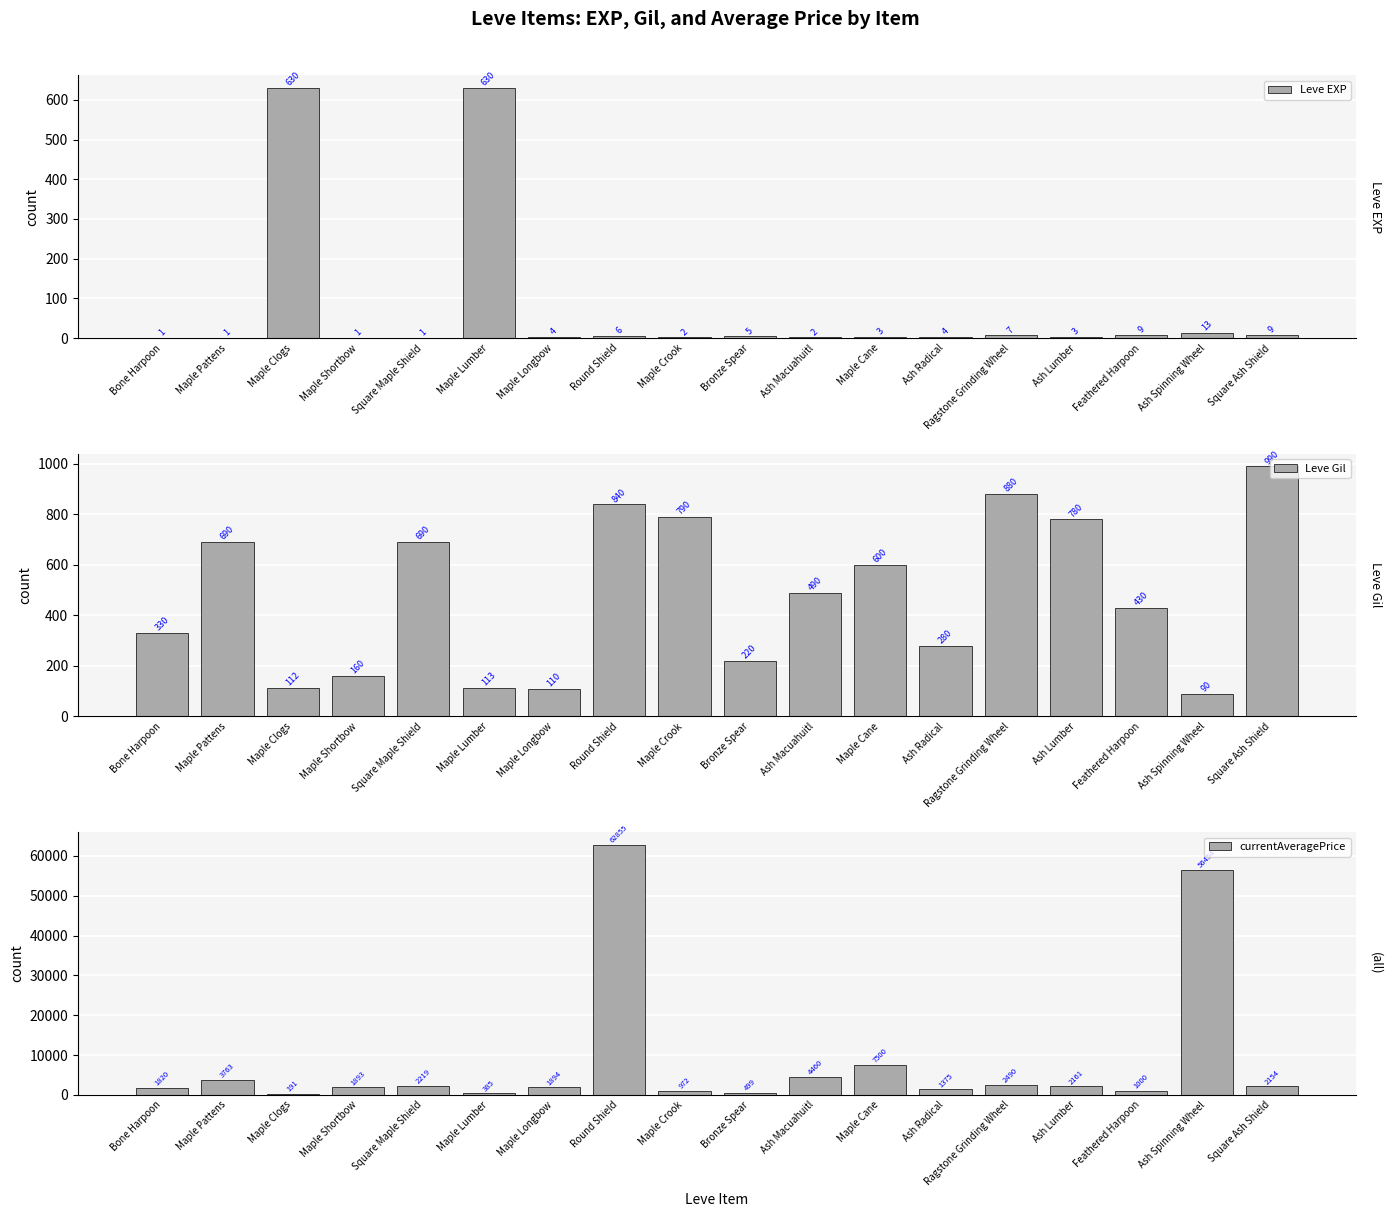

What is the approximate value of currentAveragePrice at Square Maple Shield?

2219.0